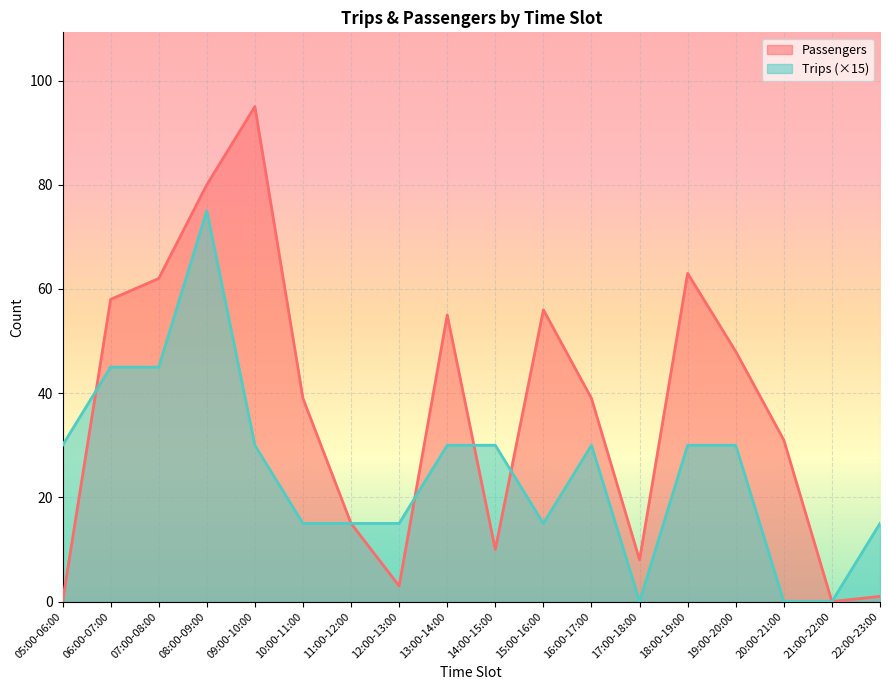

How many data points in Trips are above 30?

3